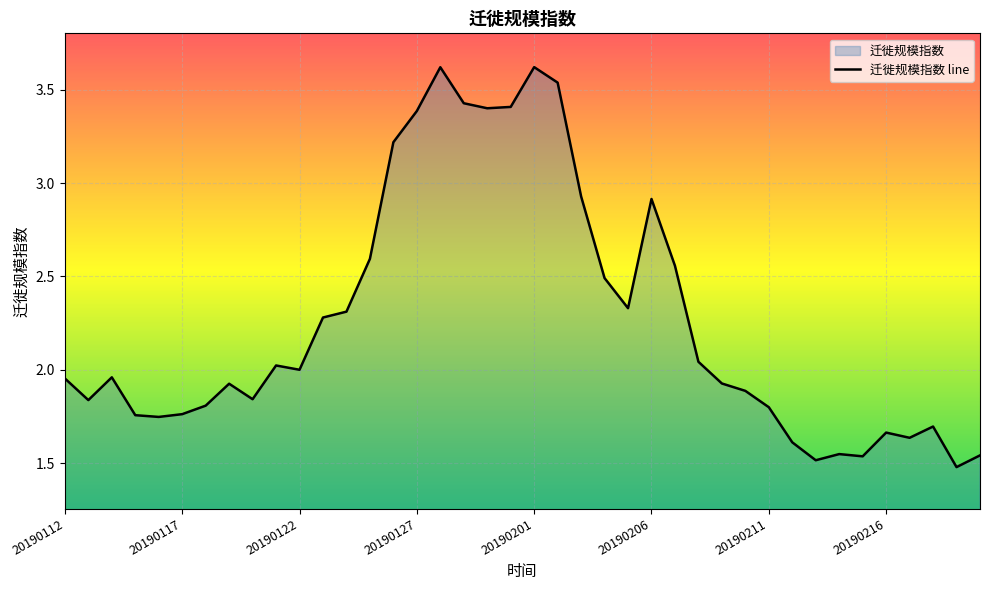

Which label corresponds to the smallest value in the chart?

20190219